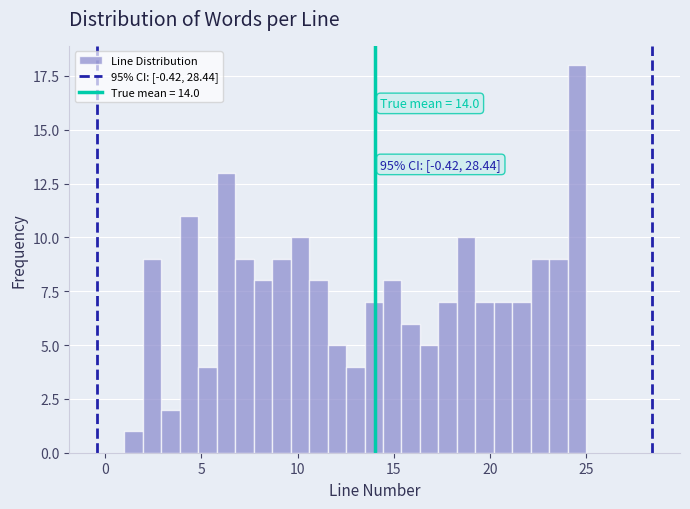

Around what value on the x-axis is the tallest bar? Give the approximate position of its centre, as read against the axis.

24.5